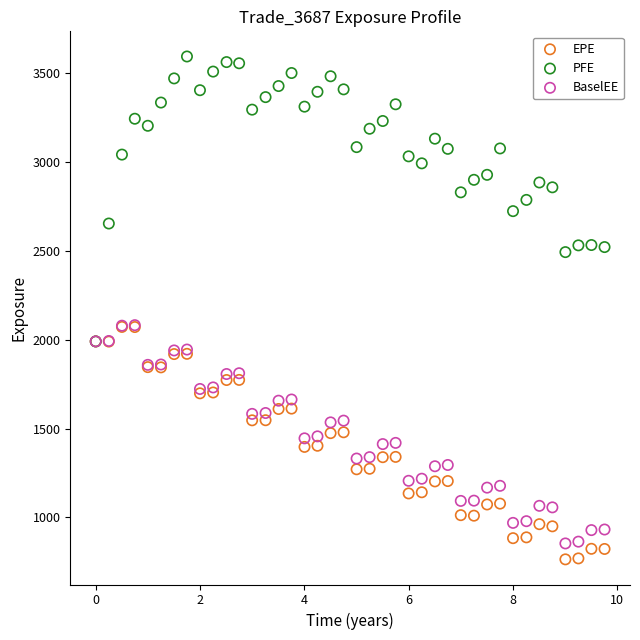

Which series has the widest spread of Y values?

PFE